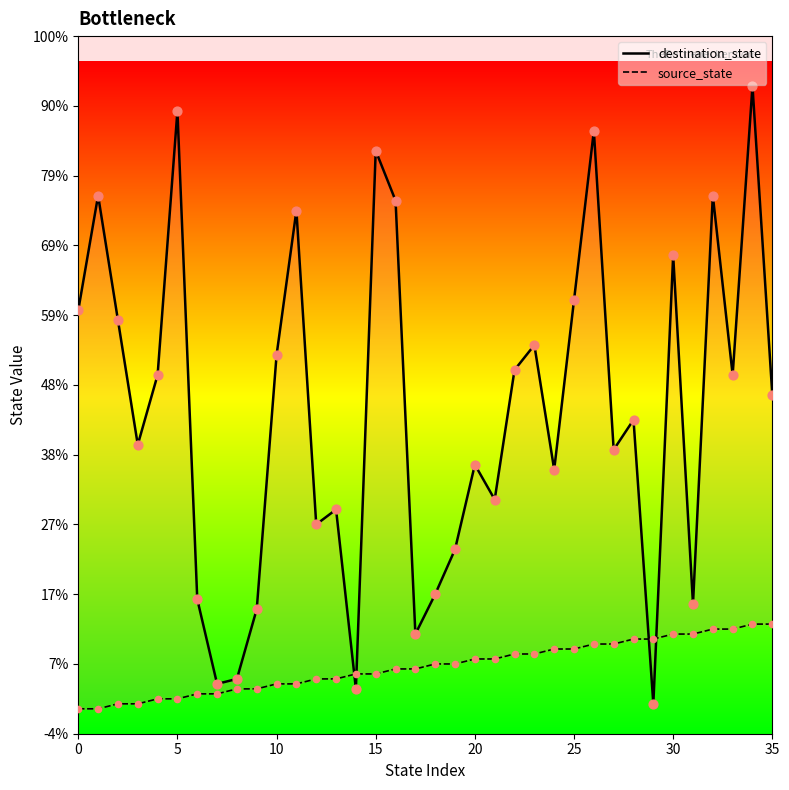

Is the value of source_state at 35 greater than the value of destination_state at 9?

No